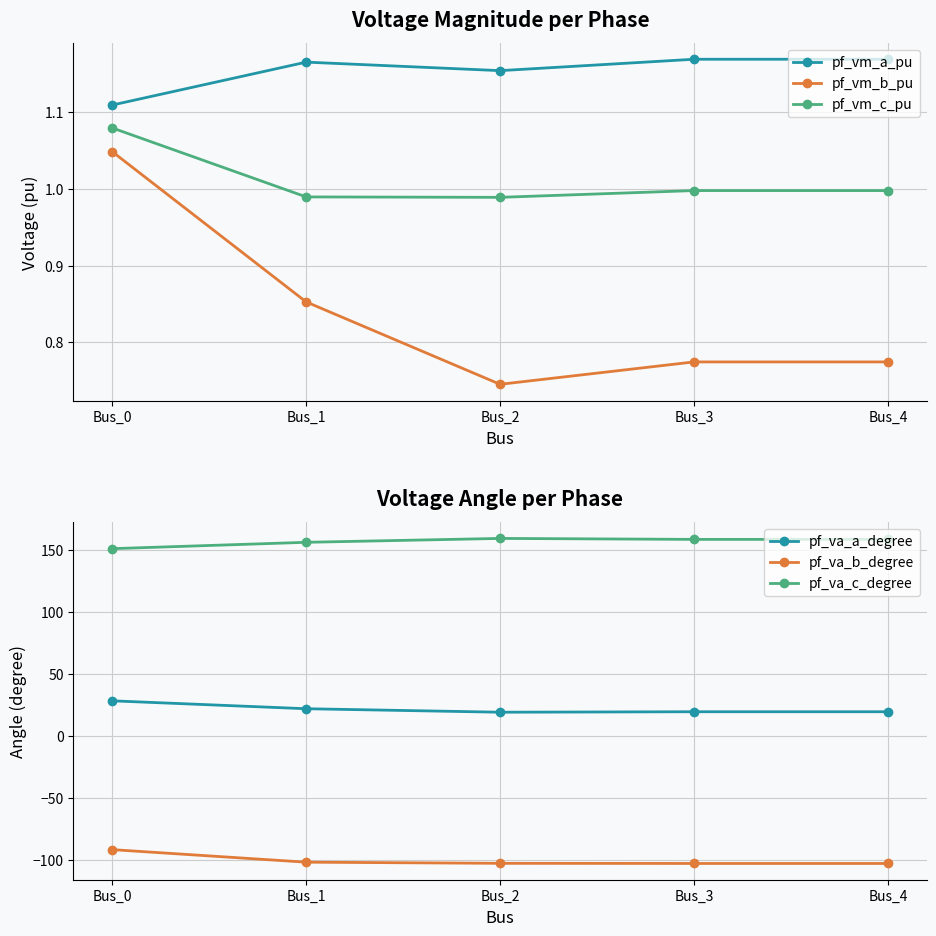

What is the total value across all series at Bus_4?

78.3